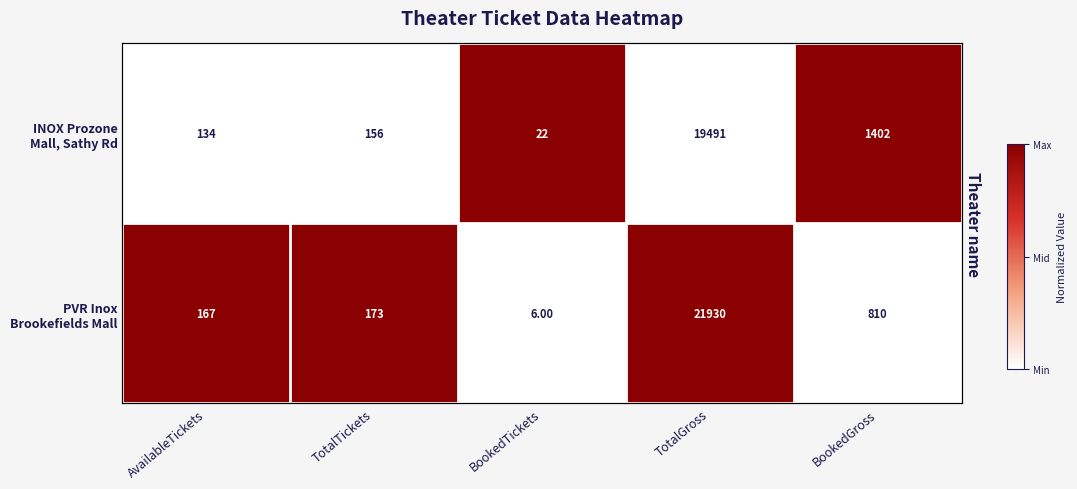

Rank the series by their average value, from highest to lowest.

PVR Inox Brookefields Mall, INOX Prozone Mall, Sathy Rd